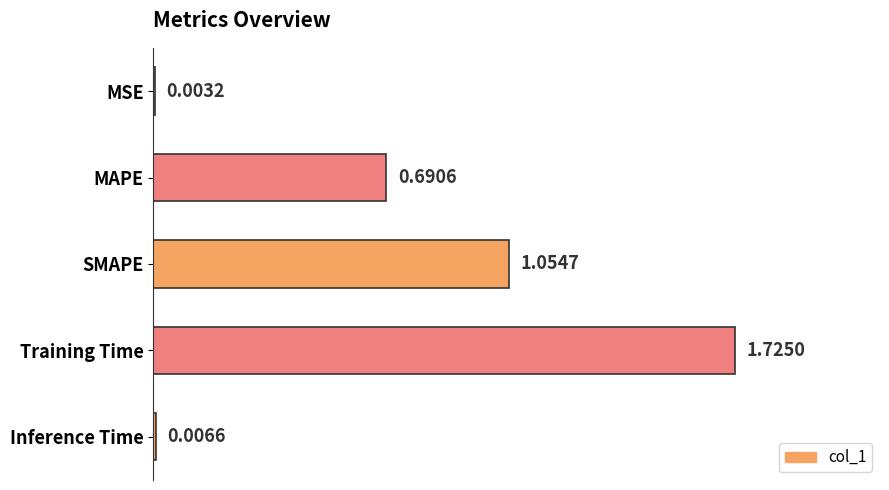

Between Training Time and MSE, which is larger?

Training Time